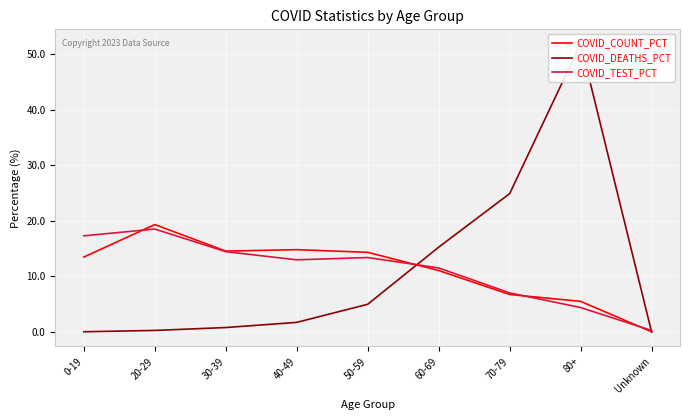

Which series has the widest spread of values?

COVID_DEATHS_PCT